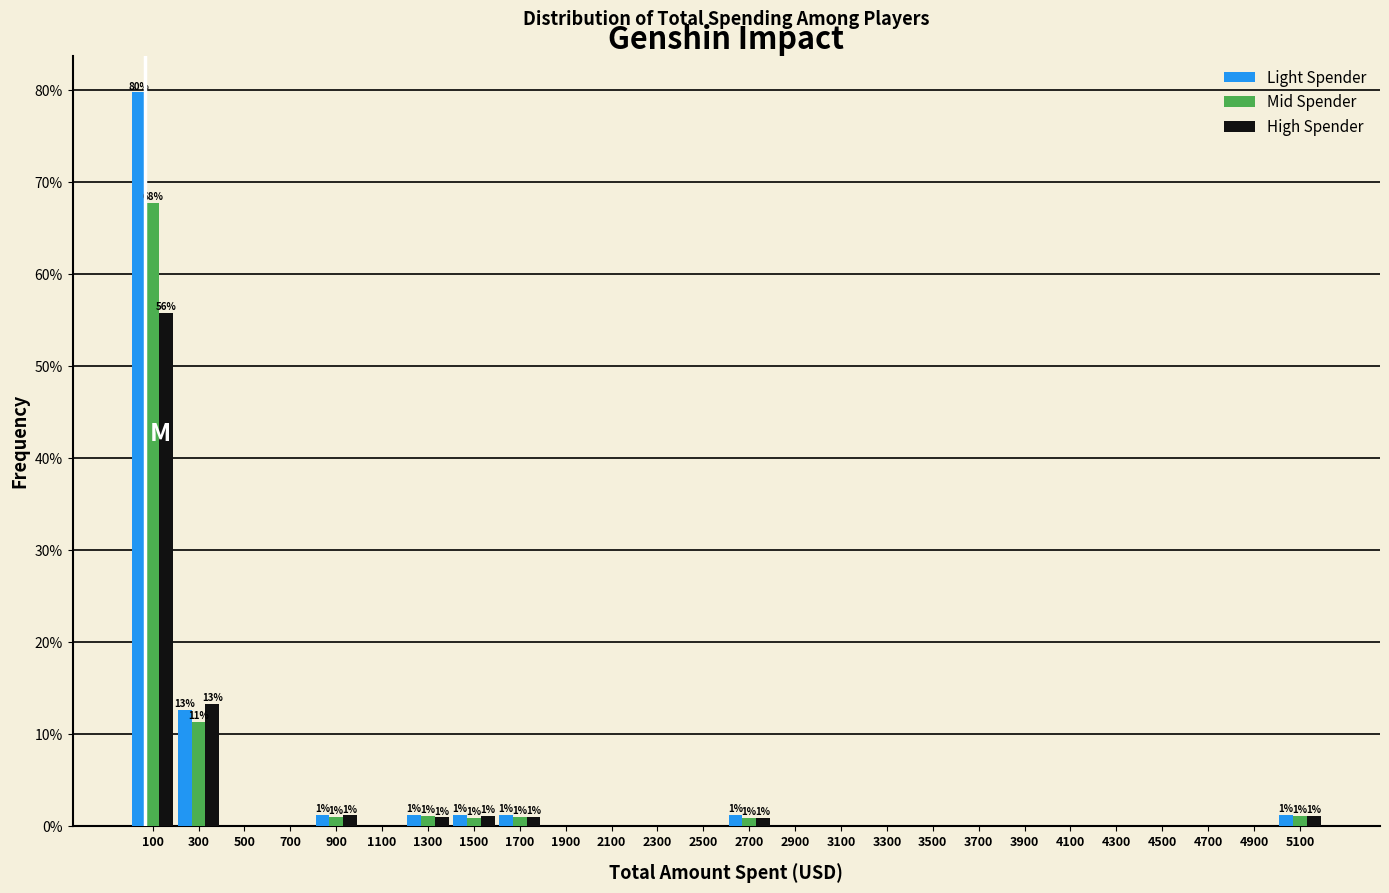

In the High Spender series, which range on the x-axis has the tallest bar?

0 to 200